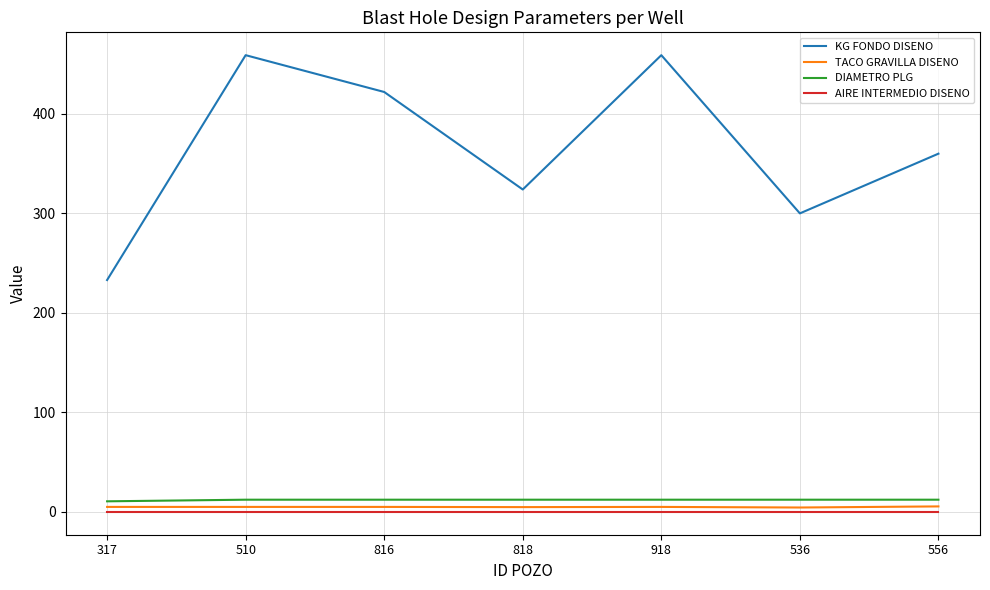

What is the spread (max minus min) of values at 536?

300.0